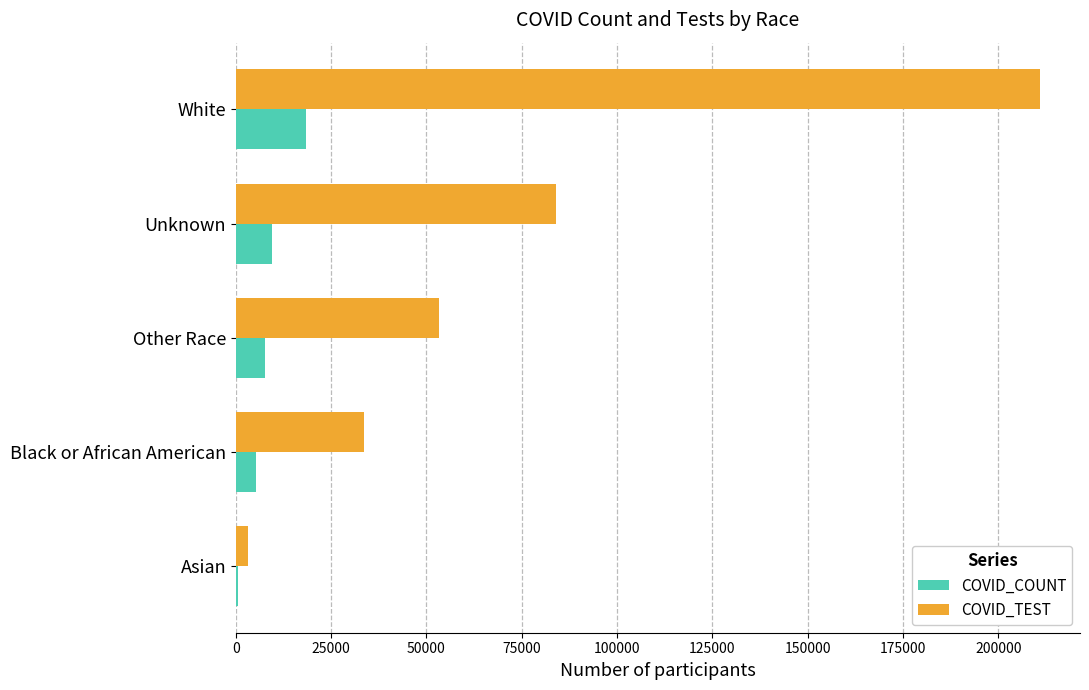

Which label corresponds to the largest value in the chart?

White